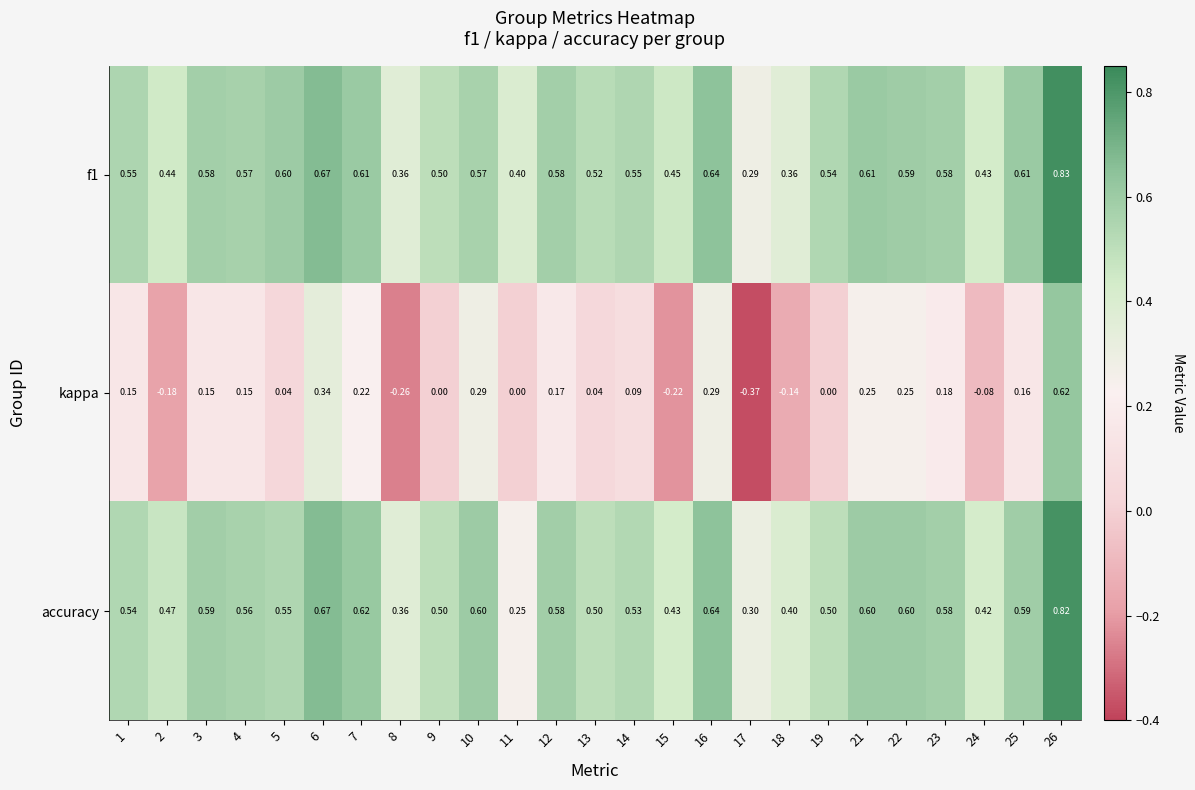

What is the difference between the highest and lowest values at 11?

0.4